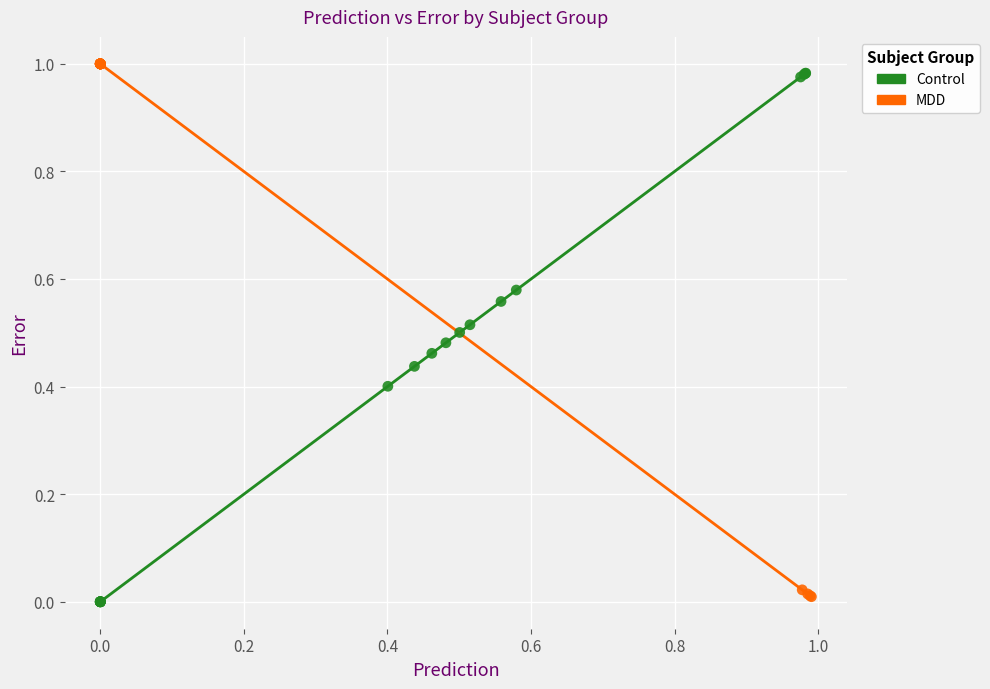

What are all the series names shown in the legend?

Control, MDD